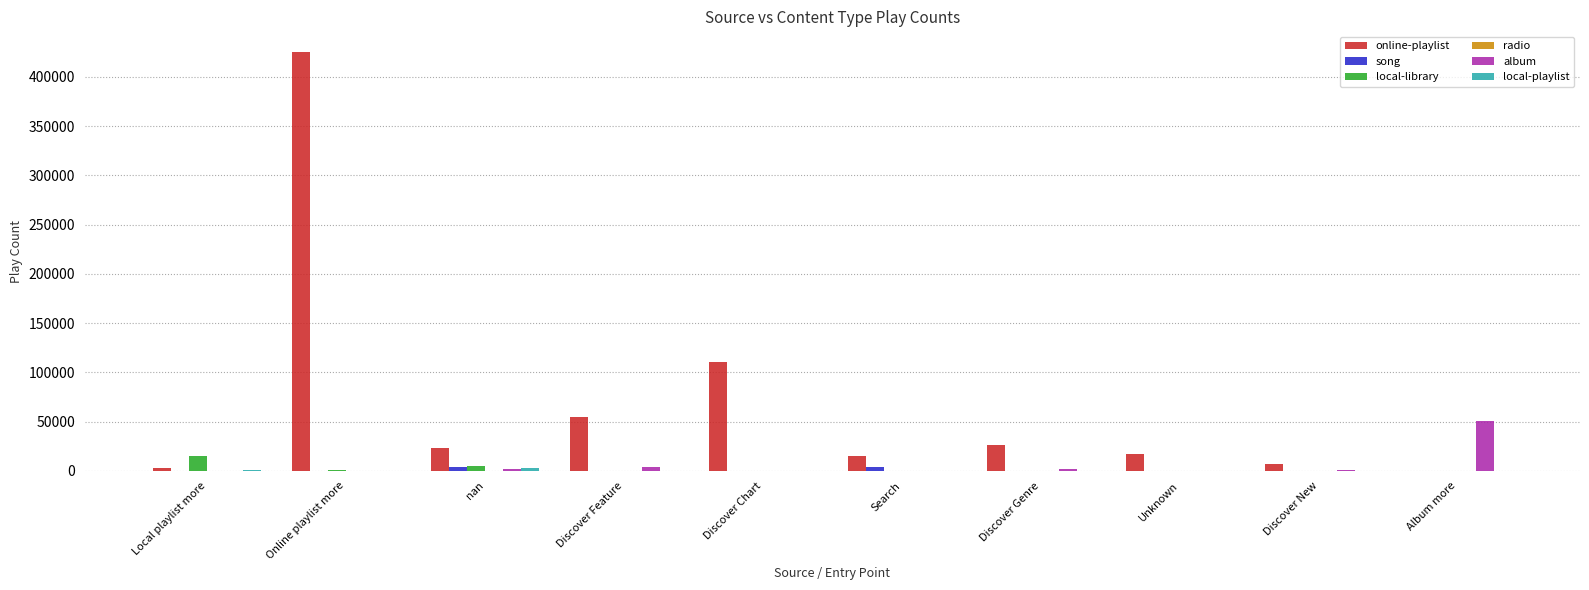

What is the greatest value displayed?

424852